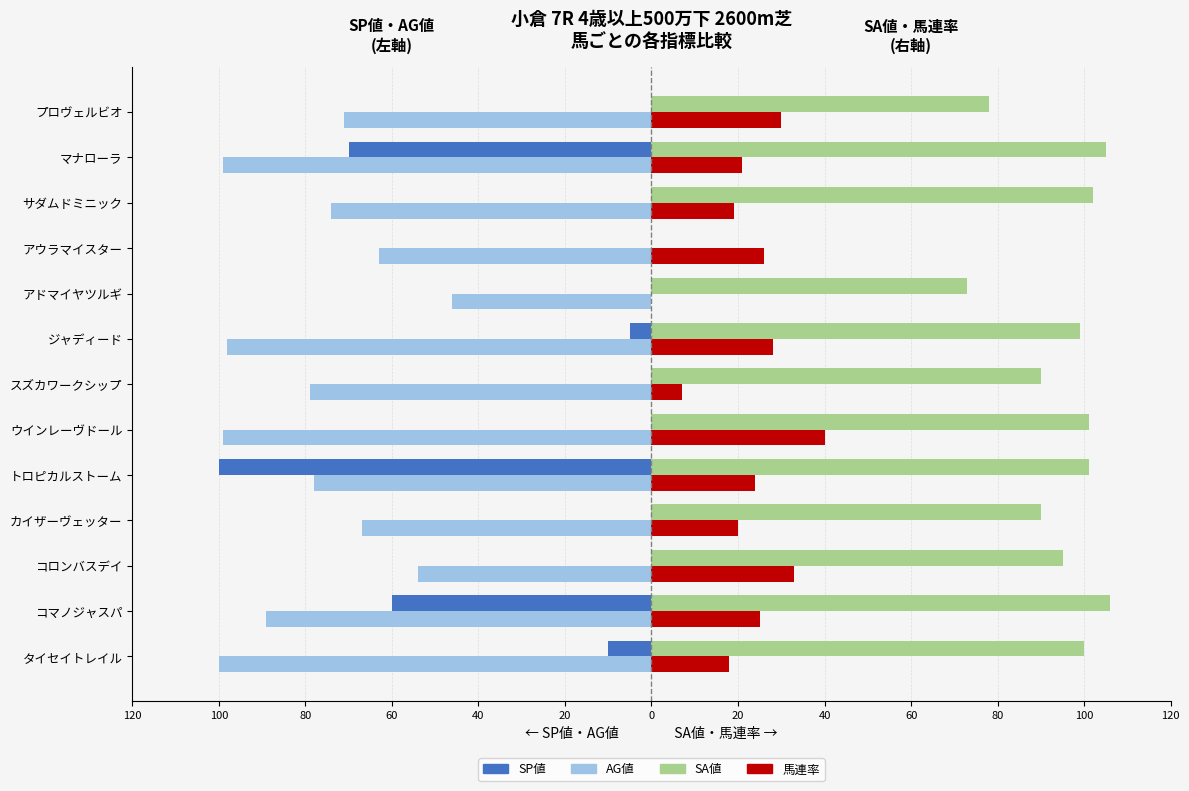

What are all the series names shown in the legend?

SP値, AG値, SA値, 馬連率